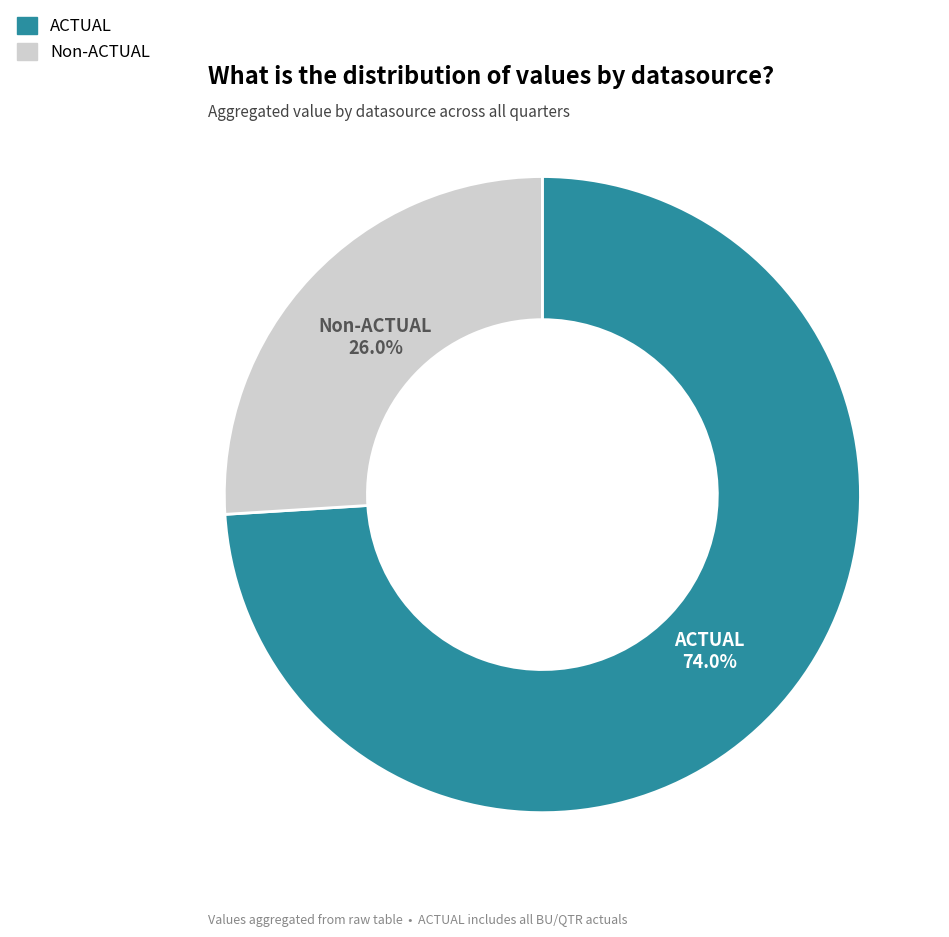

Is there a majority slice in this chart?

Yes